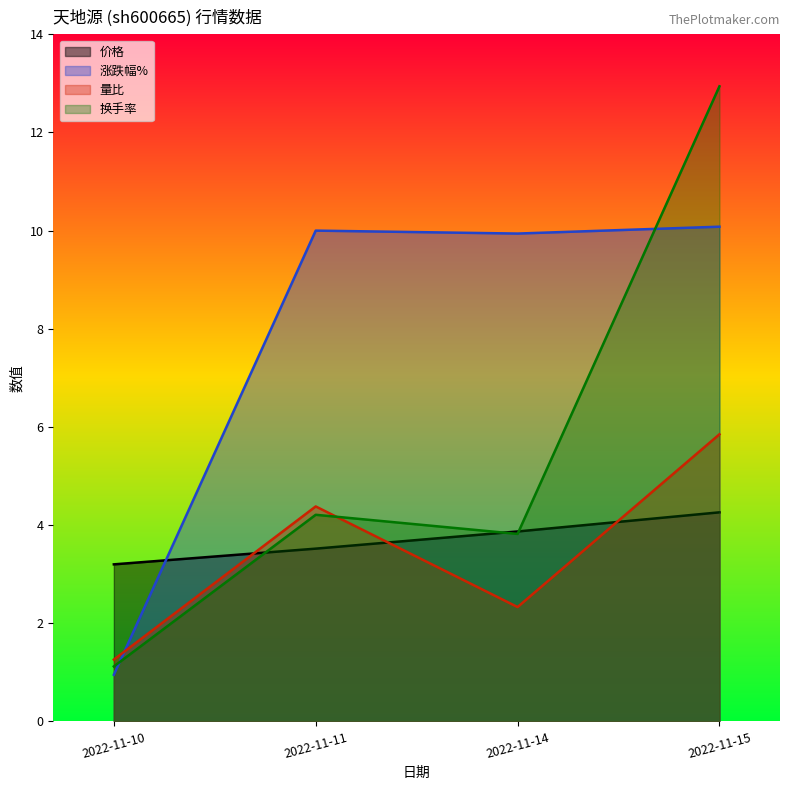

The value of 量比 at 2022-11-15 is 10.0. True or false?

False